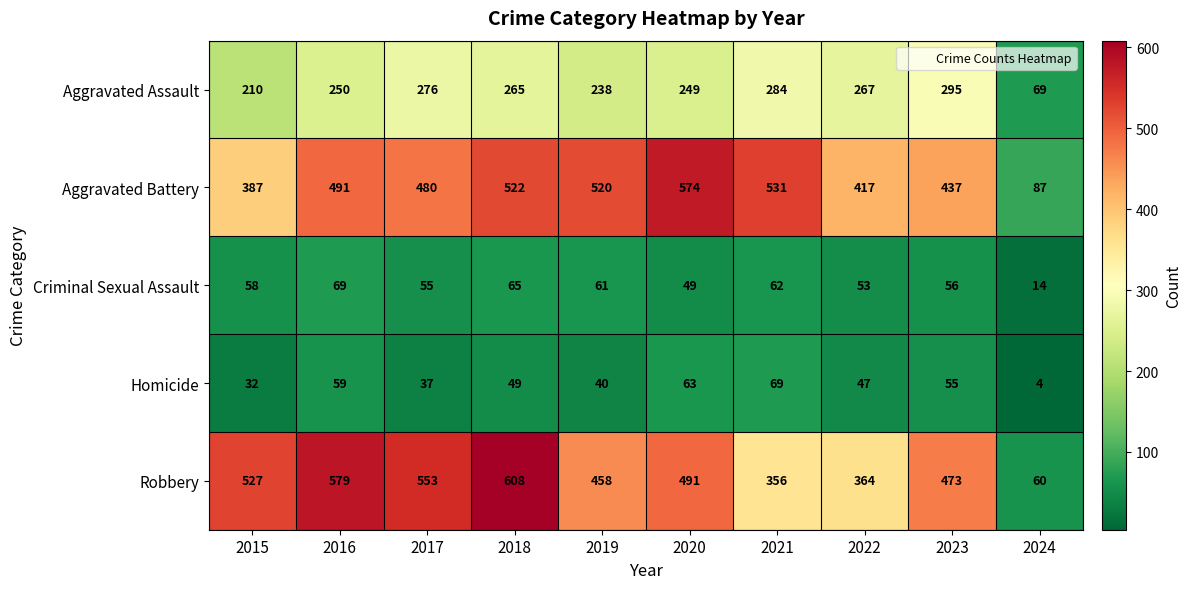

List the labels in order of Homicide value, largest first.

2021, 2020, 2016, 2023, 2018, 2022, 2019, 2017, 2015, 2024